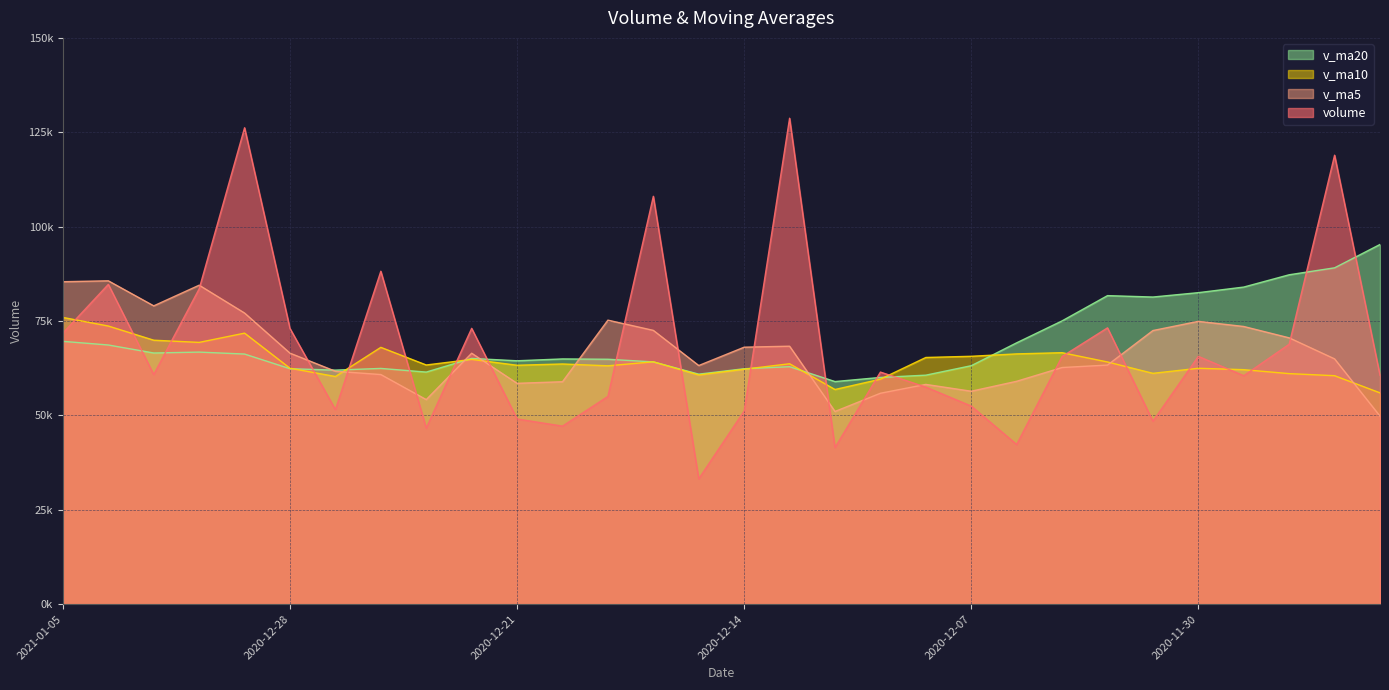

Between 2020-12-31 and 2020-12-21, which is larger?

2020-12-31